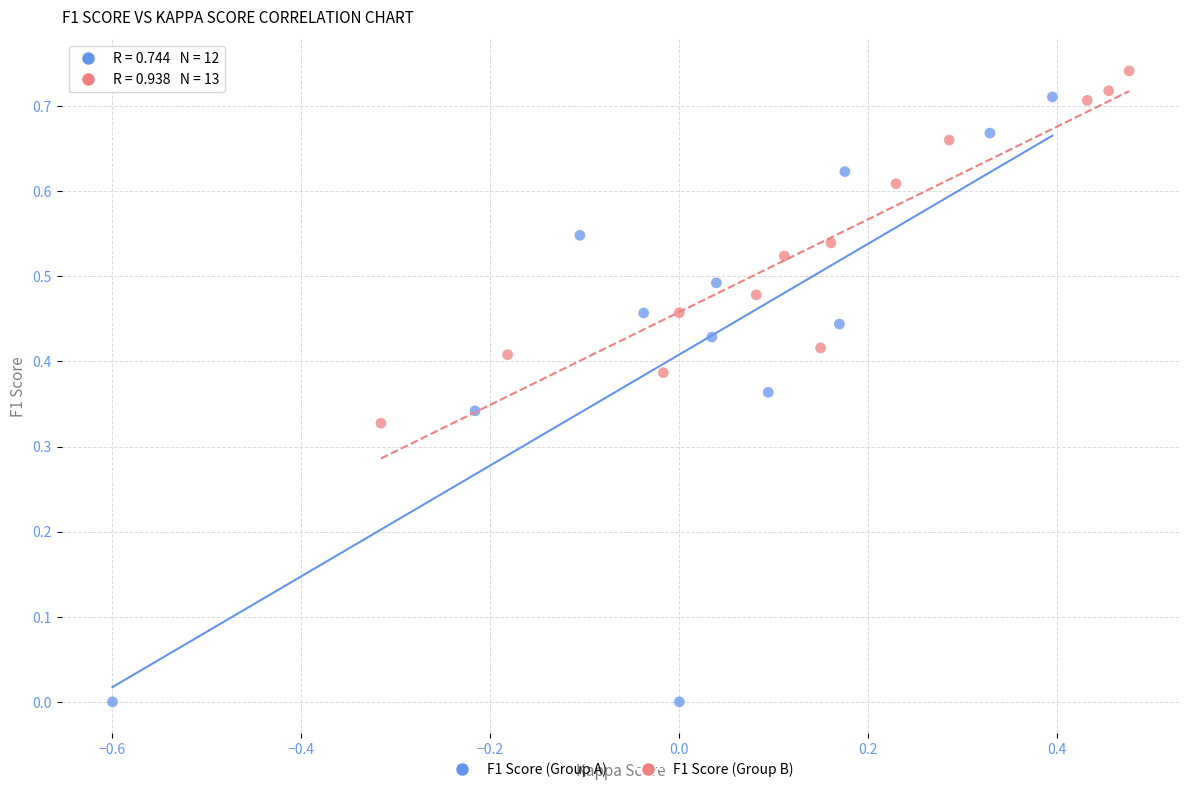

Which series has the largest Y range (max minus min)?

F1 Score (Group A)